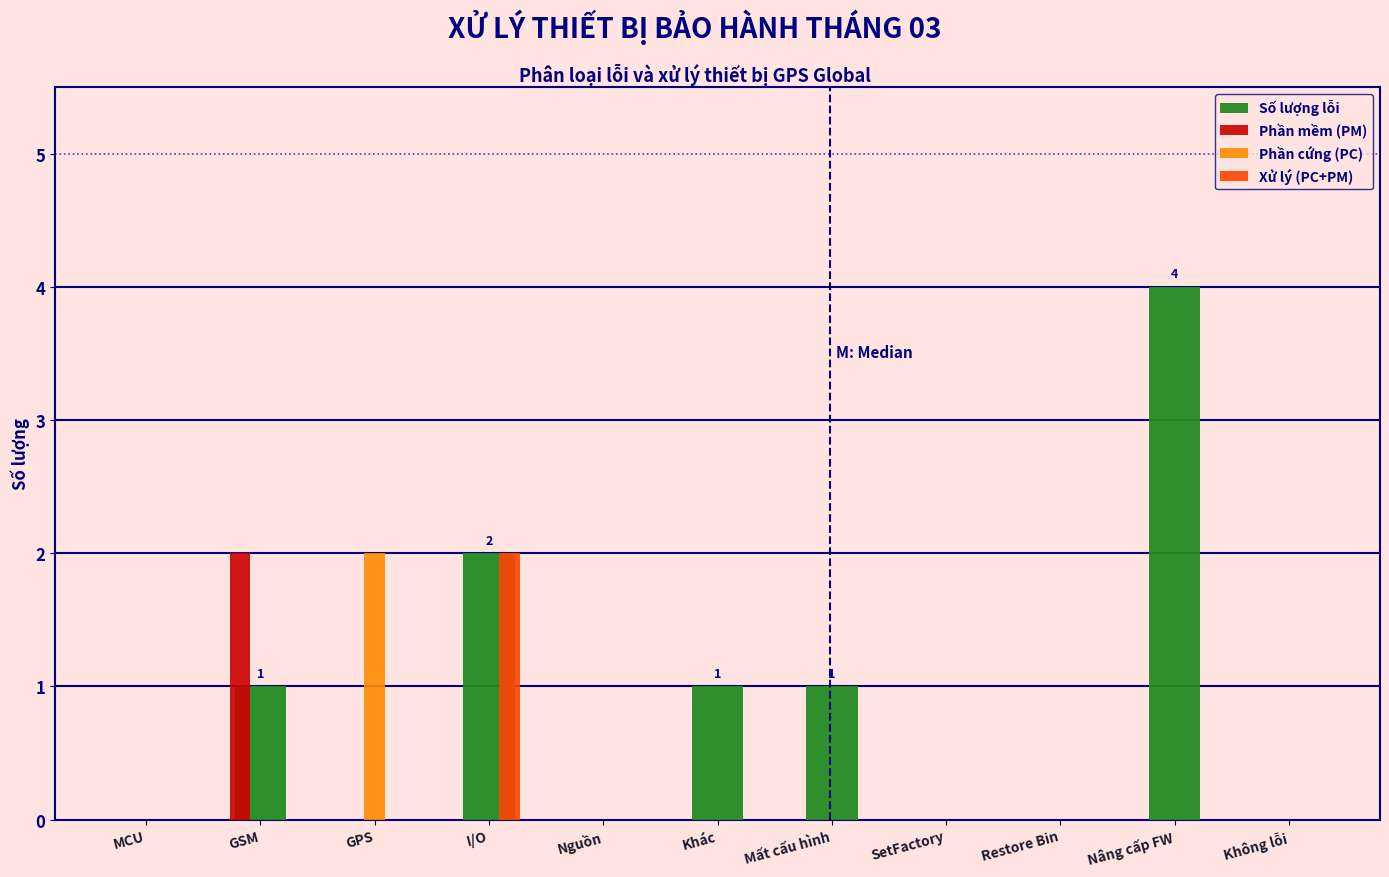

Which series has the largest total across all categories?

Số lượng lỗi